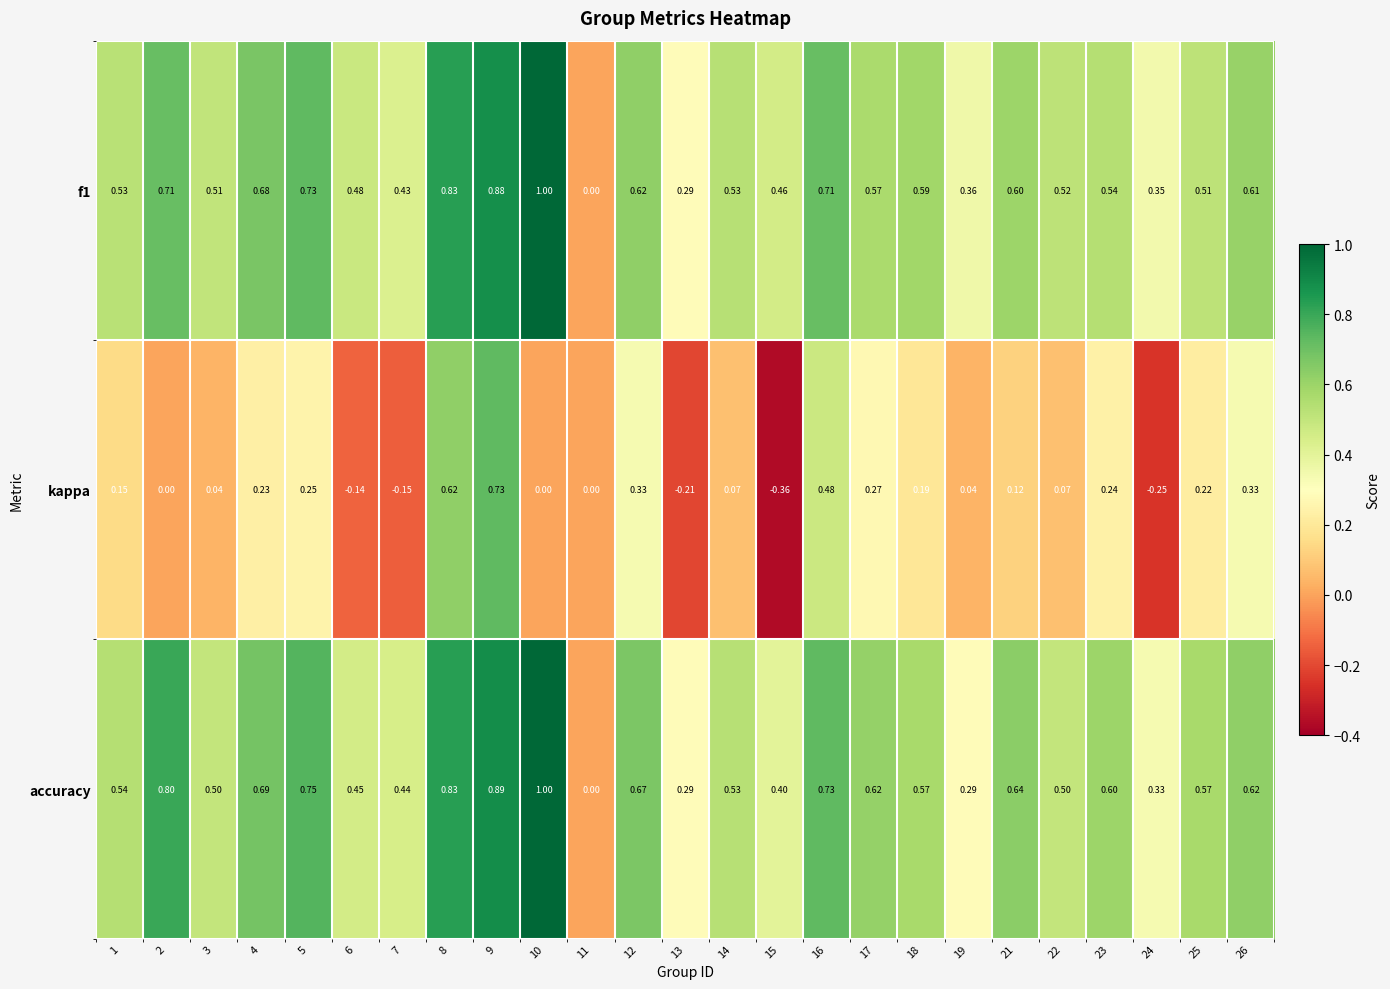

Which series has the widest spread of values?

kappa